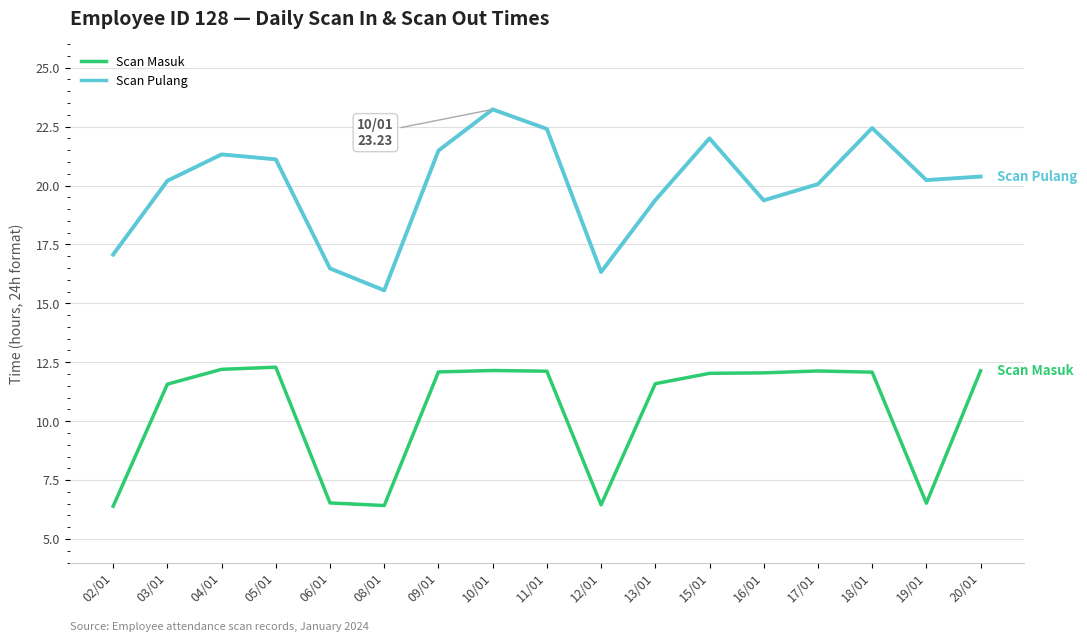

At how many categories does at least one series exceed 19?

13